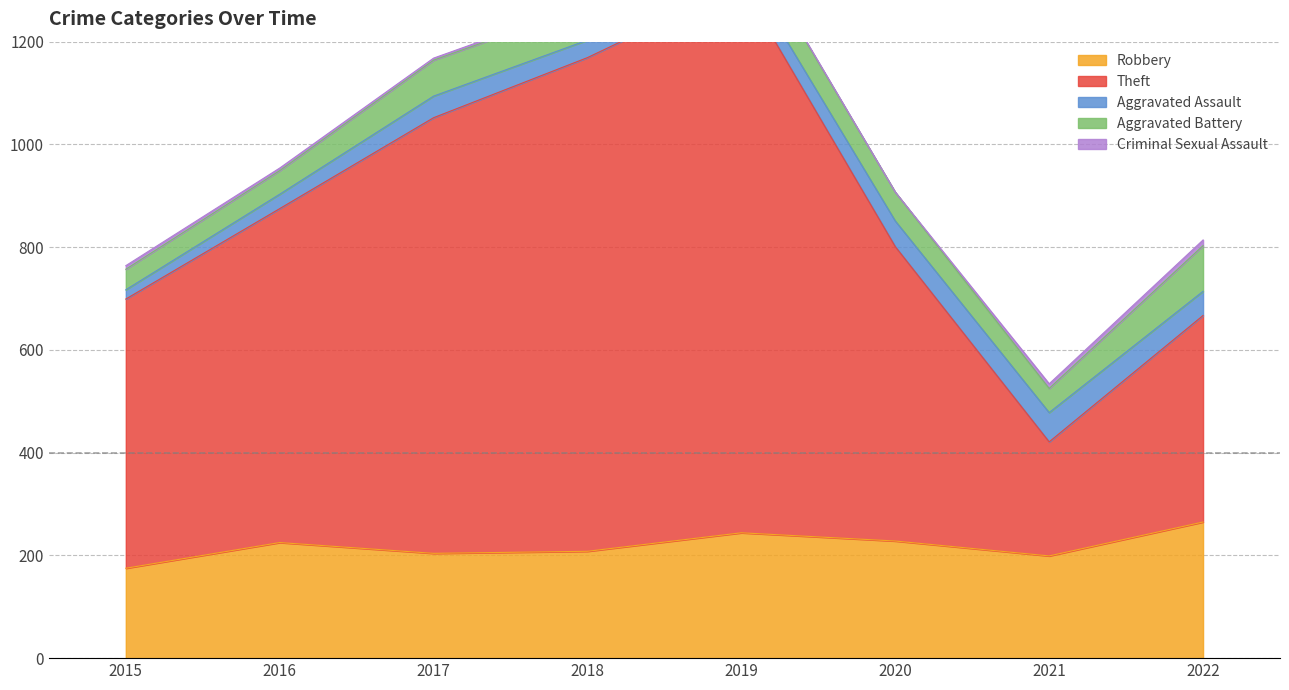

True or false: Criminal Sexual Assault has more than 2 interior local peaks.

False